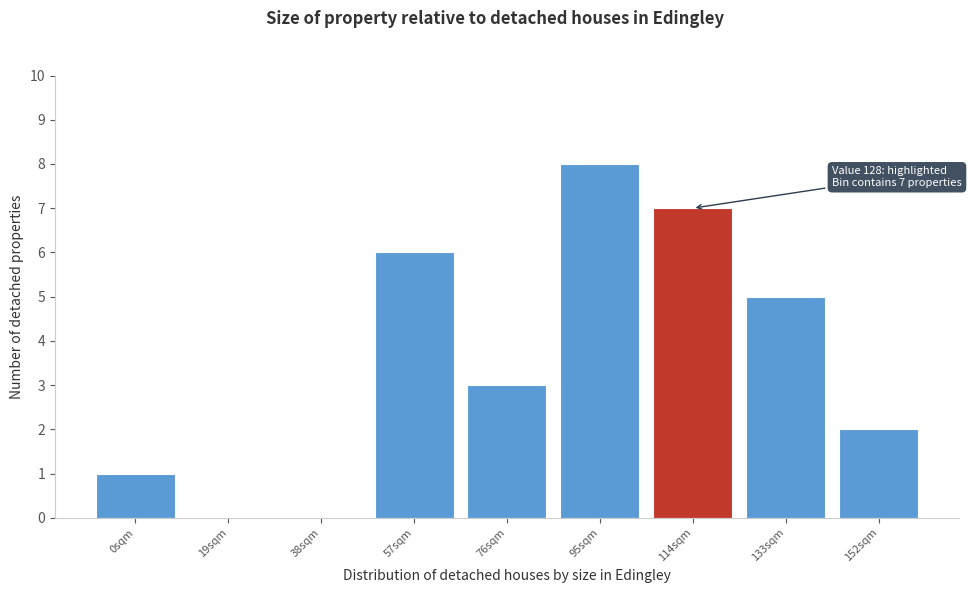

Reading left to right, transcribe all the data shown in this chart.

0sqm=1	19sqm=0	38sqm=0	57sqm=6	76sqm=3	95sqm=8	114sqm=7	133sqm=5	152sqm=2